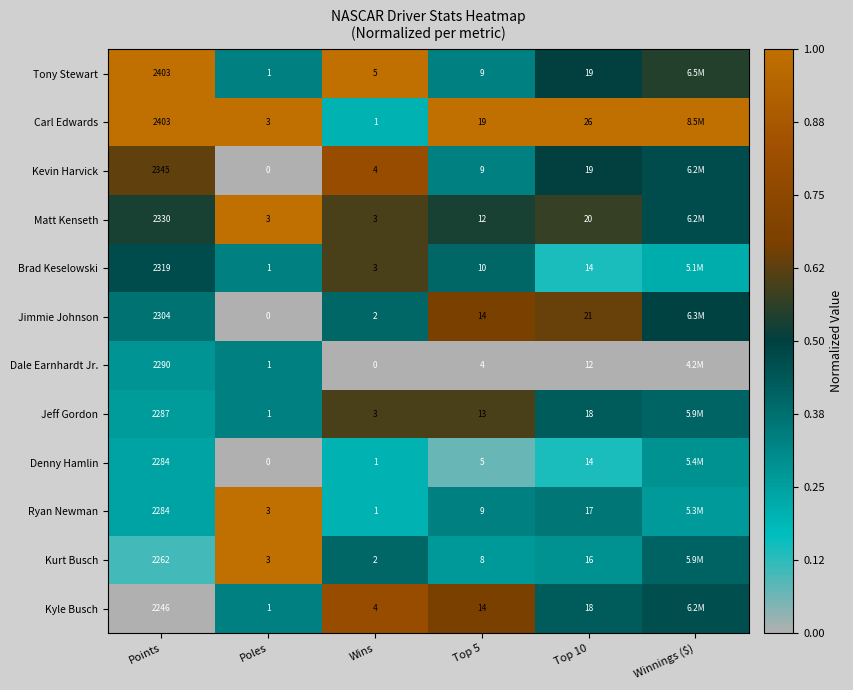

Between Poles and Top 10, which series saw the biggest shift?

Carl Edwards